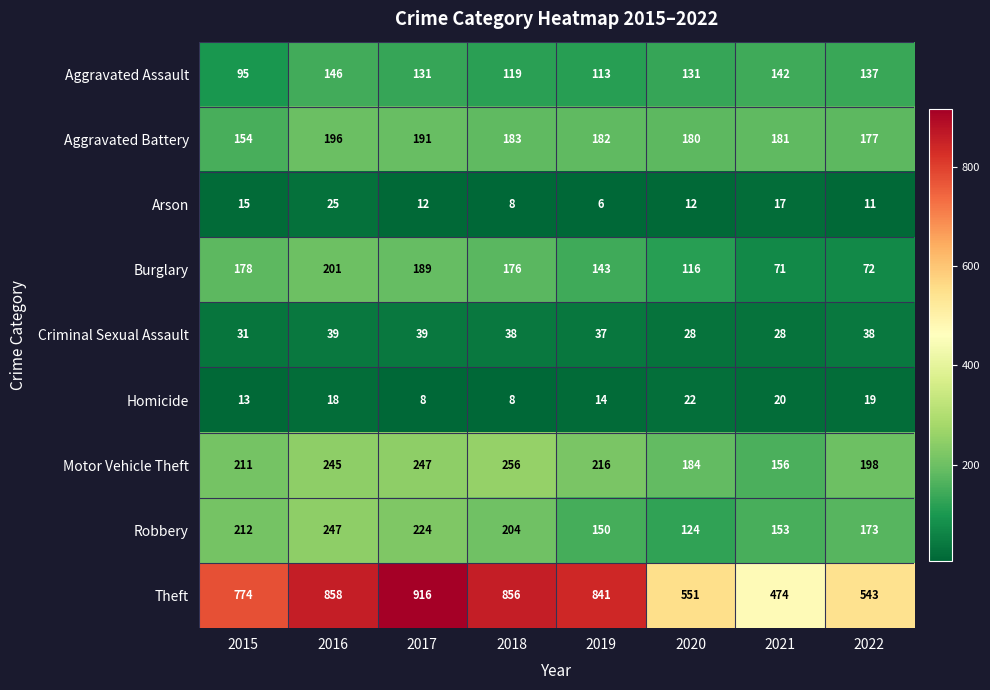

What is the sum of all Arson values?

106